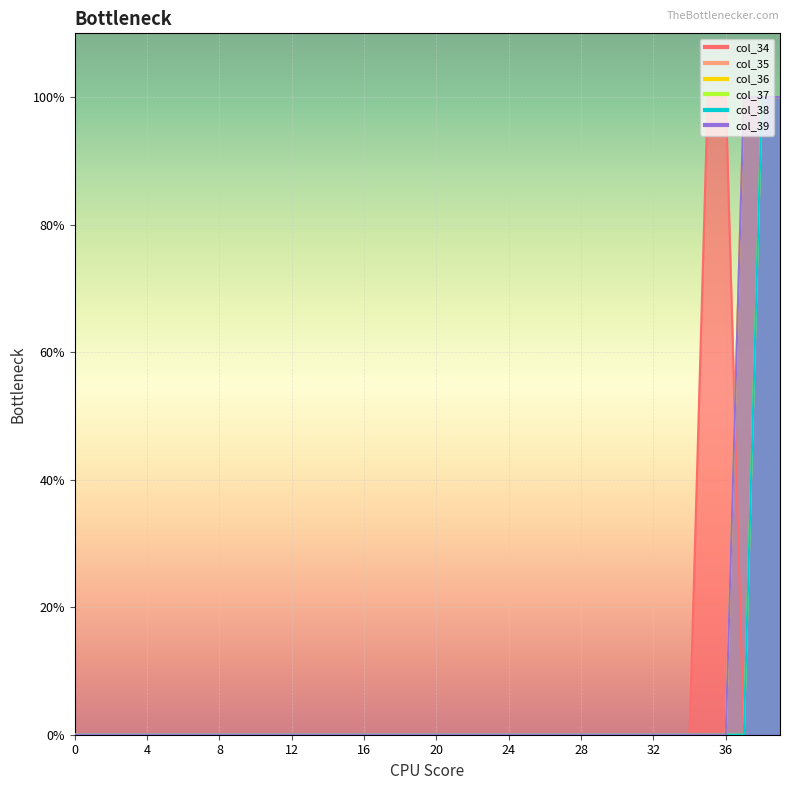

Reading left to right, what are all the values shown in this chart?

col_34: 0=0	1=0	2=0	3=0	4=0	5=0	6=0	7=0	8=0	9=0	10=0	11=0	12=0	13=0	14=0	15=0	16=0	17=0	18=0	19=0	20=0	21=0	22=0	23=0	24=0	25=0	26=0	27=0	28=0	29=0	30=0	31=0	32=0	33=0	34=0	35=1	36=1	37=0	38=1	39=1
col_35: 0=0	1=0	2=0	3=0	4=0	5=0	6=0	7=0	8=0	9=0	10=0	11=0	12=0	13=0	14=0	15=0	16=0	17=0	18=0	19=0	20=0	21=0	22=0	23=0	24=0	25=0	26=0	27=0	28=0	29=0	30=0	31=0	32=0	33=0	34=0	35=0	36=0	37=1	38=1	39=1
col_36: 0=0	1=0	2=0	3=0	4=0	5=0	6=0	7=0	8=0	9=0	10=0	11=0	12=0	13=0	14=0	15=0	16=0	17=0	18=0	19=0	20=0	21=0	22=0	23=0	24=0	25=0	26=0	27=0	28=0	29=0	30=0	31=0	32=0	33=0	34=0	35=0	36=0	37=1	38=1	39=1
col_37: 0=0	1=0	2=0	3=0	4=0	5=0	6=0	7=0	8=0	9=0	10=0	11=0	12=0	13=0	14=0	15=0	16=0	17=0	18=0	19=0	20=0	21=0	22=0	23=0	24=0	25=0	26=0	27=0	28=0	29=0	30=0	31=0	32=0	33=0	34=0	35=0	36=0	37=0	38=1	39=1
col_38: 0=0	1=0	2=0	3=0	4=0	5=0	6=0	7=0	8=0	9=0	10=0	11=0	12=0	13=0	14=0	15=0	16=0	17=0	18=0	19=0	20=0	21=0	22=0	23=0	24=0	25=0	26=0	27=0	28=0	29=0	30=0	31=0	32=0	33=0	34=0	35=0	36=0	37=0	38=1	39=1
col_39: 0=0	1=0	2=0	3=0	4=0	5=0	6=0	7=0	8=0	9=0	10=0	11=0	12=0	13=0	14=0	15=0	16=0	17=0	18=0	19=0	20=0	21=0	22=0	23=0	24=0	25=0	26=0	27=0	28=0	29=0	30=0	31=0	32=0	33=0	34=0	35=0	36=0	37=1	38=1	39=1